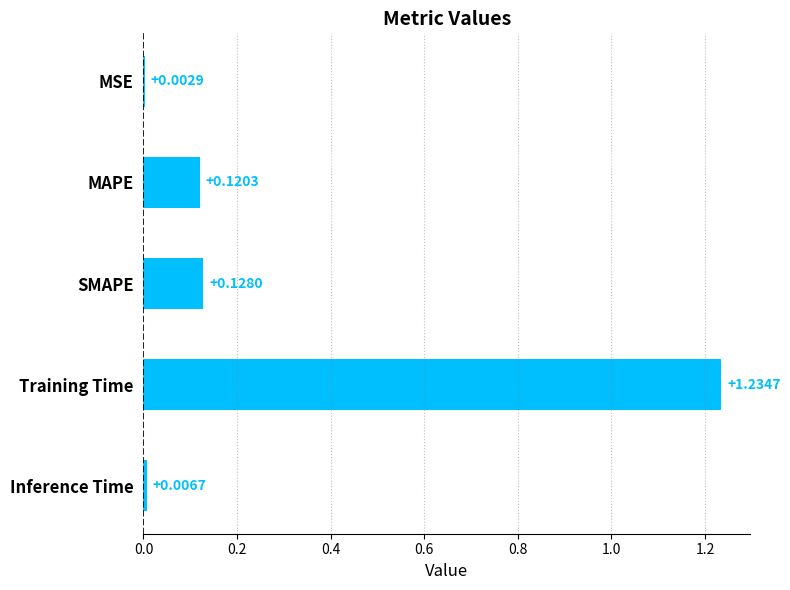

Between Inference Time and SMAPE, which is larger?

SMAPE